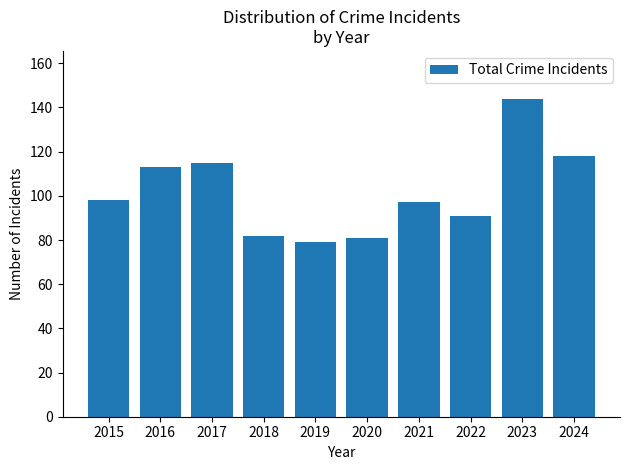

Where is the data nearest to the value 111?

2016